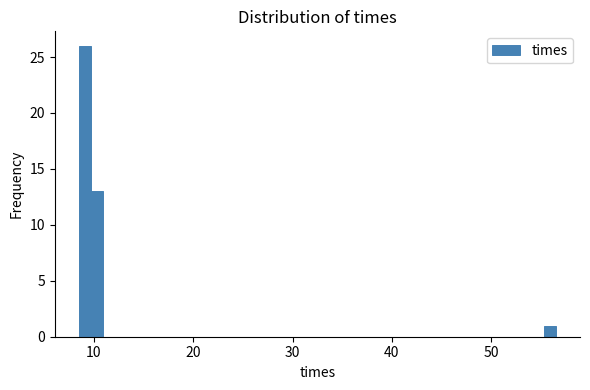

Around what value on the x-axis is the tallest bar? Give the approximate position of its centre, as read against the axis.

9